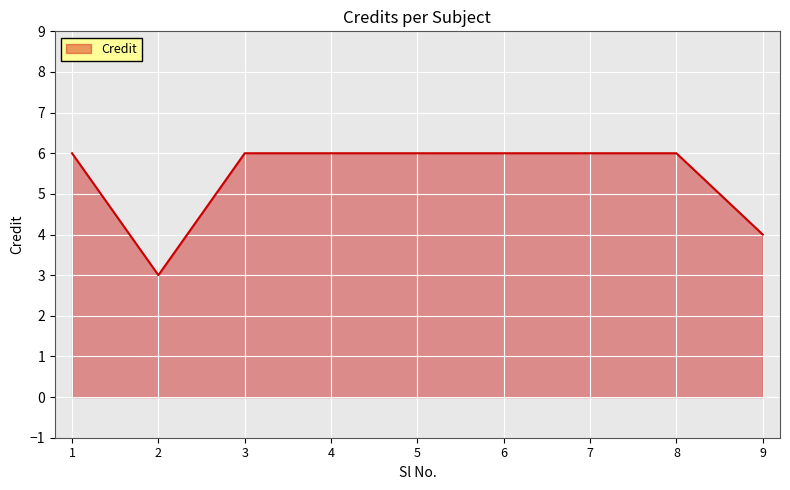

What is the difference between the values at 2 and 8?

3